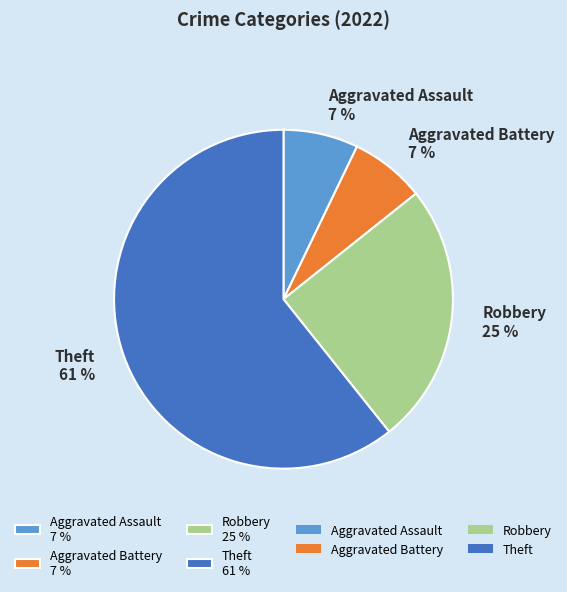

Count the number of slices in the pie.

4